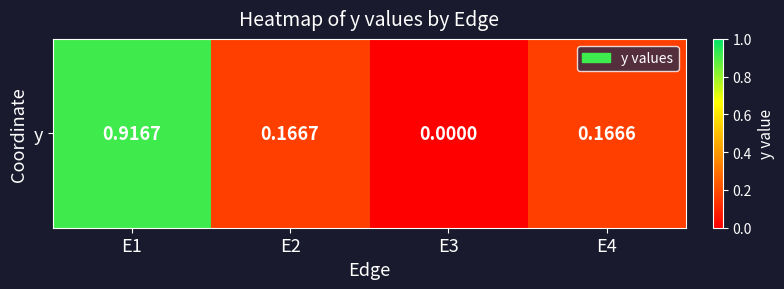

How many distinct data groups are displayed?

1